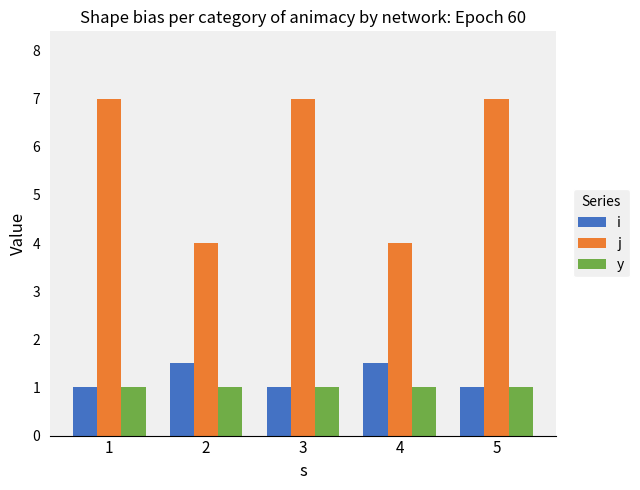

At how many categories does at least one series exceed 2?

5